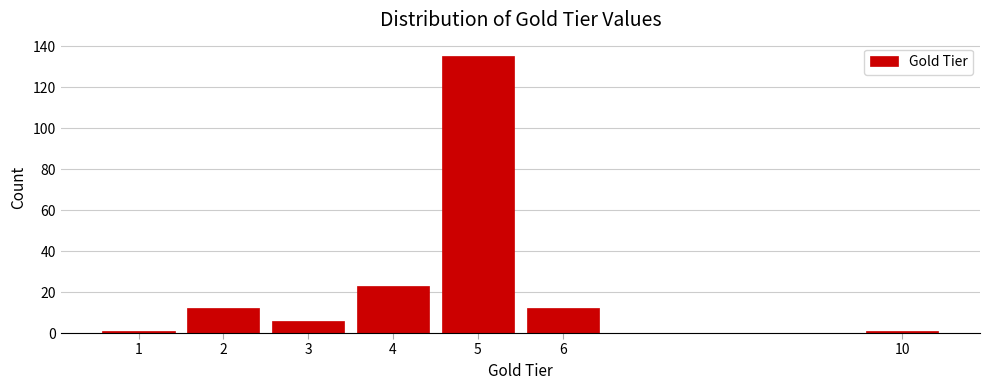

Reading left to right, list every bar in this chart as the range it spans on the x-axis followed by its height. The values are not printed on the chart, so give them approximately, as read against the axis.

0.5 to 1.5: under 2
1.5 to 2.5: 12
2.5 to 3.5: 6
3.5 to 4.5: 24
4.5 to 5.5: 136
5.5 to 6.5: 12
6.5 to 7.5: 0
7.5 to 8.5: 0
8.5 to 9.5: 0
9.5 to 10.5: under 2